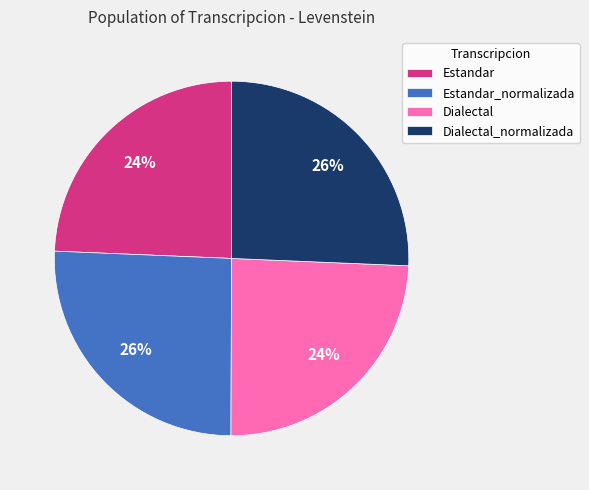

What percentage is the Dialectal slice, to the nearest percent?

24%